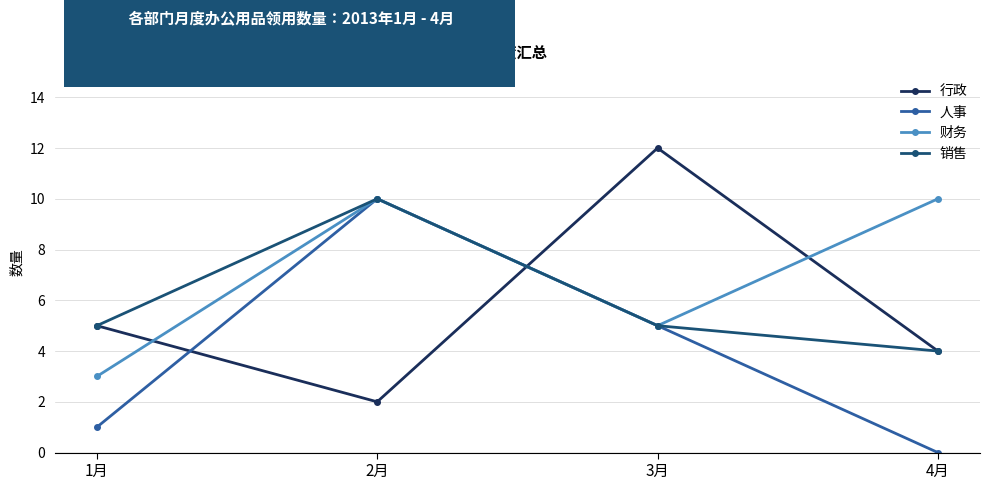

The 行政 series shows 2 at 4月. True or false?

False